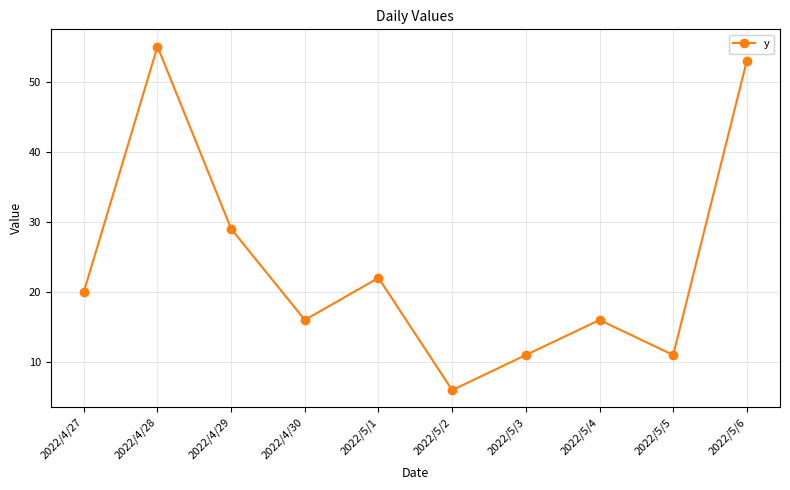

Reading left to right, what are all the values shown in this chart?

2022/4/27=20	2022/4/28=55	2022/4/29=29	2022/4/30=16	2022/5/1=22	2022/5/2=6	2022/5/3=11	2022/5/4=16	2022/5/5=11	2022/5/6=53